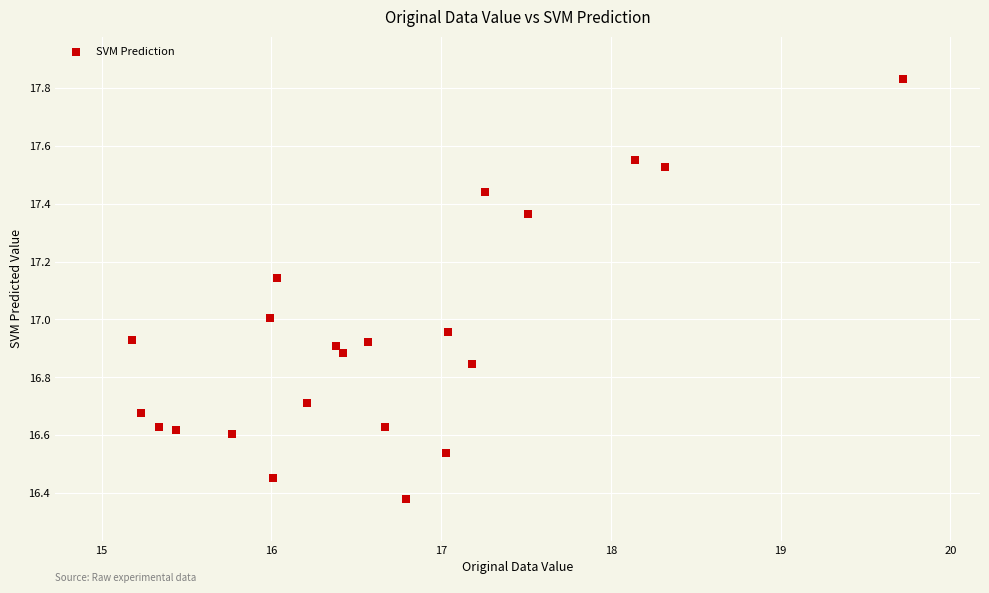

What is the range of X values (max minus min)?

4.5